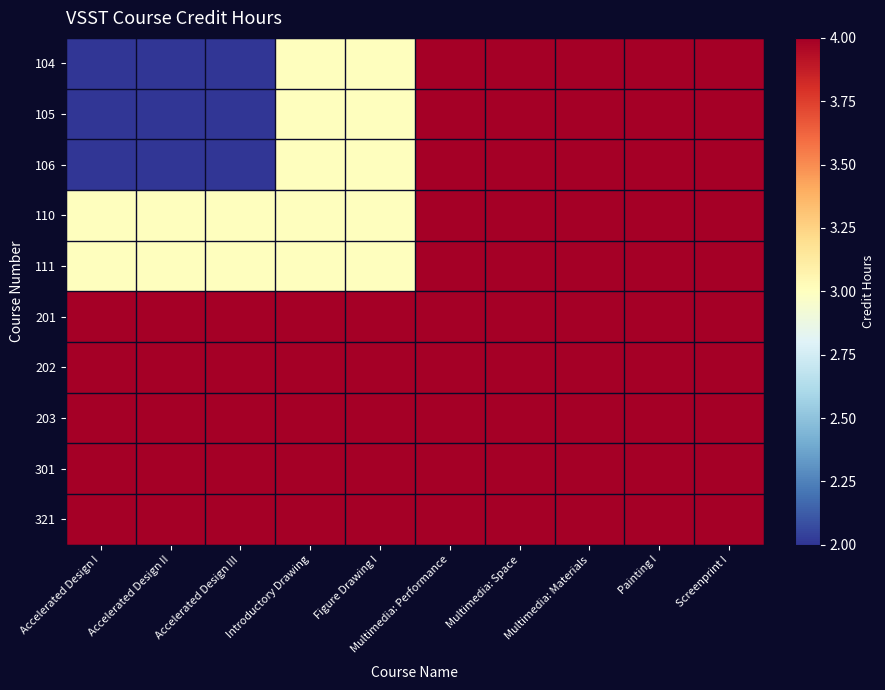

Reading left to right, transcribe all the data shown in this chart.

104: Accelerated Design I=2	Accelerated Design II=2	Accelerated Design III=2	Introductory Drawing=3	Figure Drawing I=3	Multimedia: Performance=4	Multimedia: Space=4	Multimedia: Materials=4	Painting I=4	Screenprint I=4
105: Accelerated Design I=2	Accelerated Design II=2	Accelerated Design III=2	Introductory Drawing=3	Figure Drawing I=3	Multimedia: Performance=4	Multimedia: Space=4	Multimedia: Materials=4	Painting I=4	Screenprint I=4
106: Accelerated Design I=2	Accelerated Design II=2	Accelerated Design III=2	Introductory Drawing=3	Figure Drawing I=3	Multimedia: Performance=4	Multimedia: Space=4	Multimedia: Materials=4	Painting I=4	Screenprint I=4
110: Accelerated Design I=3	Accelerated Design II=3	Accelerated Design III=3	Introductory Drawing=3	Figure Drawing I=3	Multimedia: Performance=4	Multimedia: Space=4	Multimedia: Materials=4	Painting I=4	Screenprint I=4
111: Accelerated Design I=3	Accelerated Design II=3	Accelerated Design III=3	Introductory Drawing=3	Figure Drawing I=3	Multimedia: Performance=4	Multimedia: Space=4	Multimedia: Materials=4	Painting I=4	Screenprint I=4
201: Accelerated Design I=4	Accelerated Design II=4	Accelerated Design III=4	Introductory Drawing=4	Figure Drawing I=4	Multimedia: Performance=4	Multimedia: Space=4	Multimedia: Materials=4	Painting I=4	Screenprint I=4
202: Accelerated Design I=4	Accelerated Design II=4	Accelerated Design III=4	Introductory Drawing=4	Figure Drawing I=4	Multimedia: Performance=4	Multimedia: Space=4	Multimedia: Materials=4	Painting I=4	Screenprint I=4
203: Accelerated Design I=4	Accelerated Design II=4	Accelerated Design III=4	Introductory Drawing=4	Figure Drawing I=4	Multimedia: Performance=4	Multimedia: Space=4	Multimedia: Materials=4	Painting I=4	Screenprint I=4
301: Accelerated Design I=4	Accelerated Design II=4	Accelerated Design III=4	Introductory Drawing=4	Figure Drawing I=4	Multimedia: Performance=4	Multimedia: Space=4	Multimedia: Materials=4	Painting I=4	Screenprint I=4
321: Accelerated Design I=4	Accelerated Design II=4	Accelerated Design III=4	Introductory Drawing=4	Figure Drawing I=4	Multimedia: Performance=4	Multimedia: Space=4	Multimedia: Materials=4	Painting I=4	Screenprint I=4